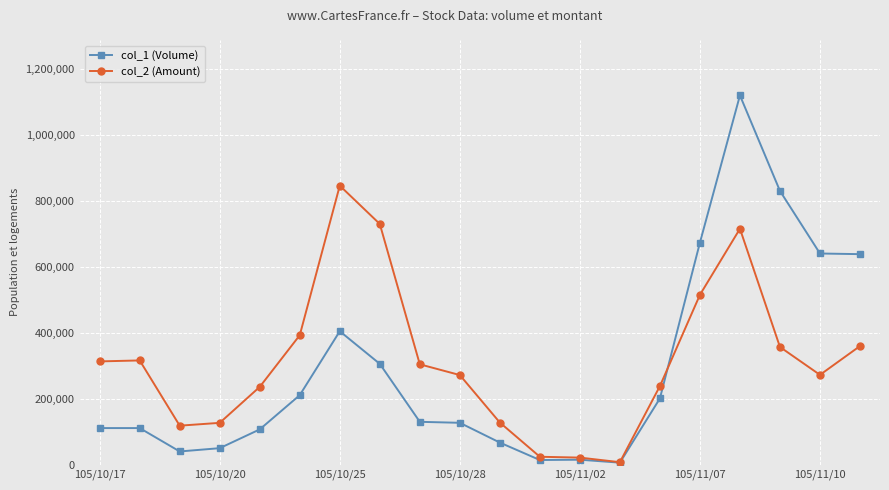

True or false: col_2 (Amount) has more than 1 interior local peaks.

True